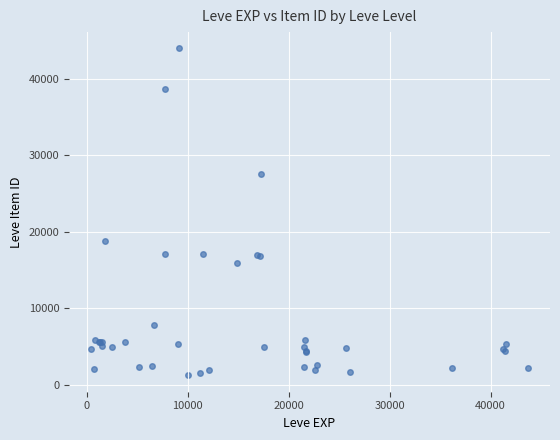

What Y value in the scatter plot is closest to 22608?

18782.6